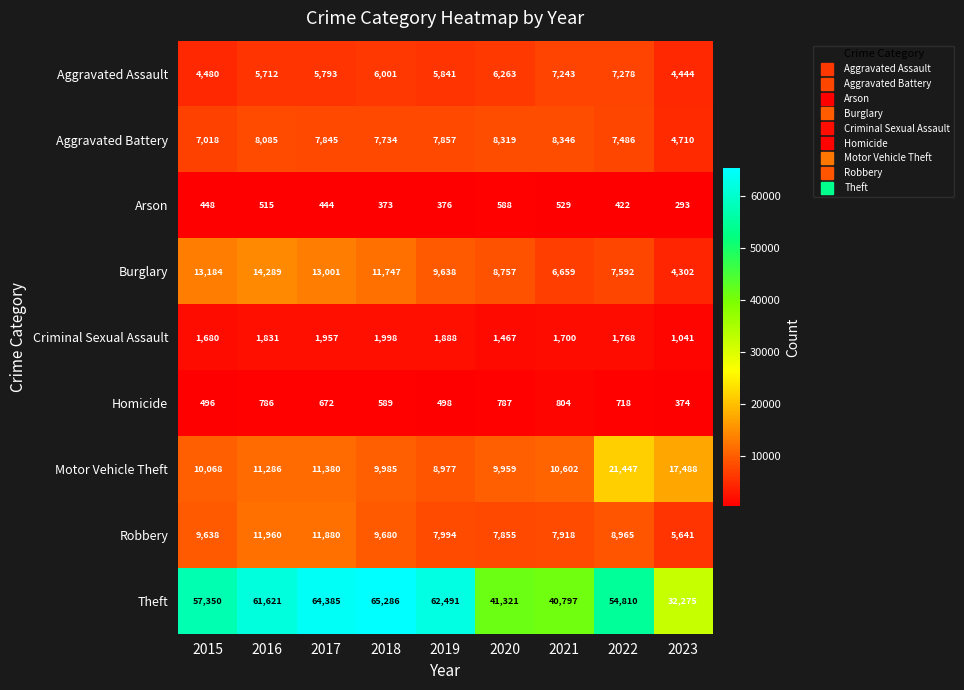

At how many categories does at least one series exceed 11779?

9